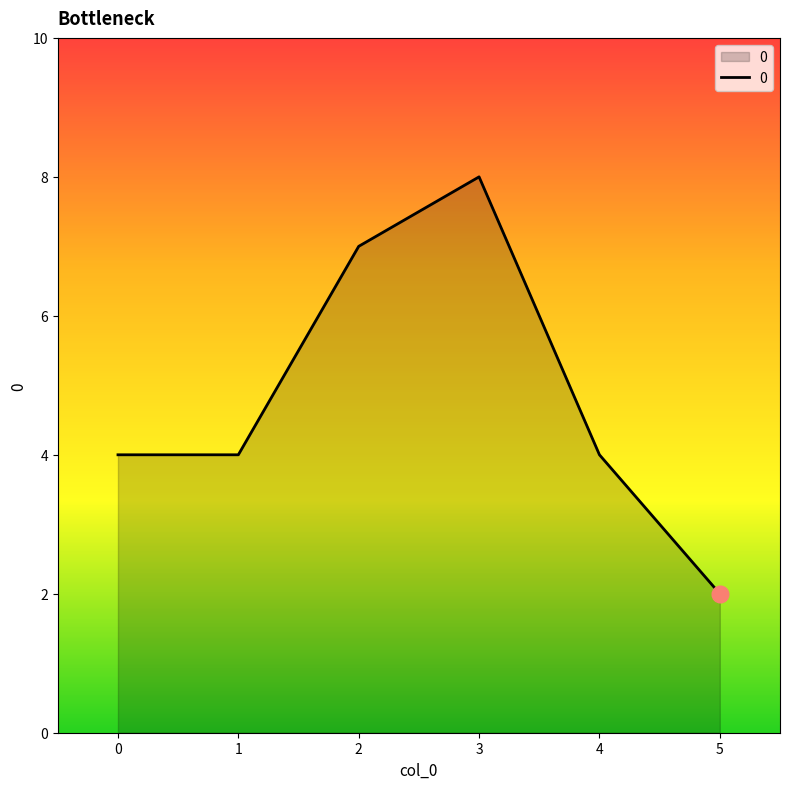

What is the change in value from 4 to 5?

-2